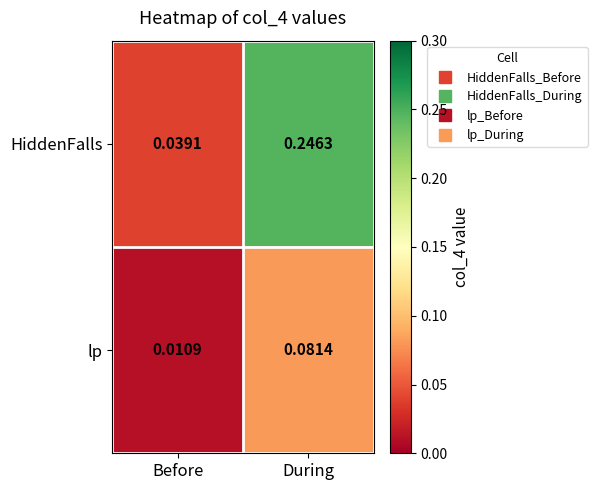

Where is lp nearest to the value 0?

Before